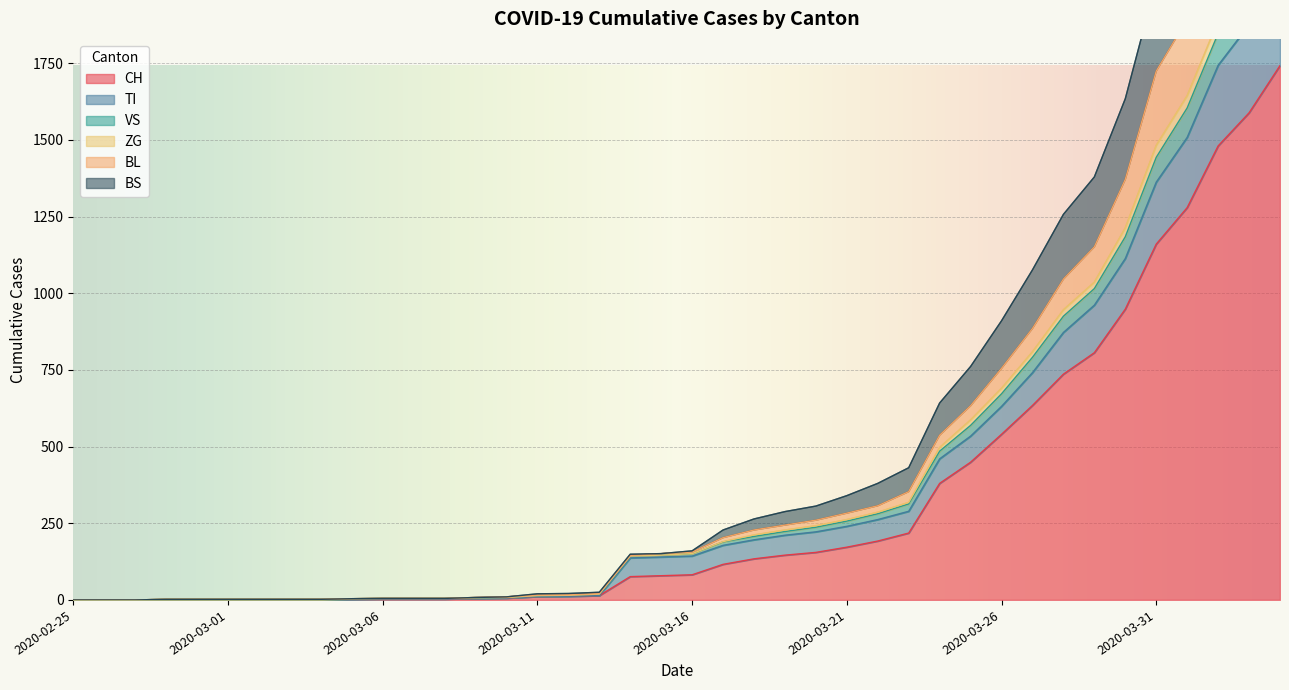

Between 2020-02-28 and 2020-03-06, which is larger?

2020-03-06